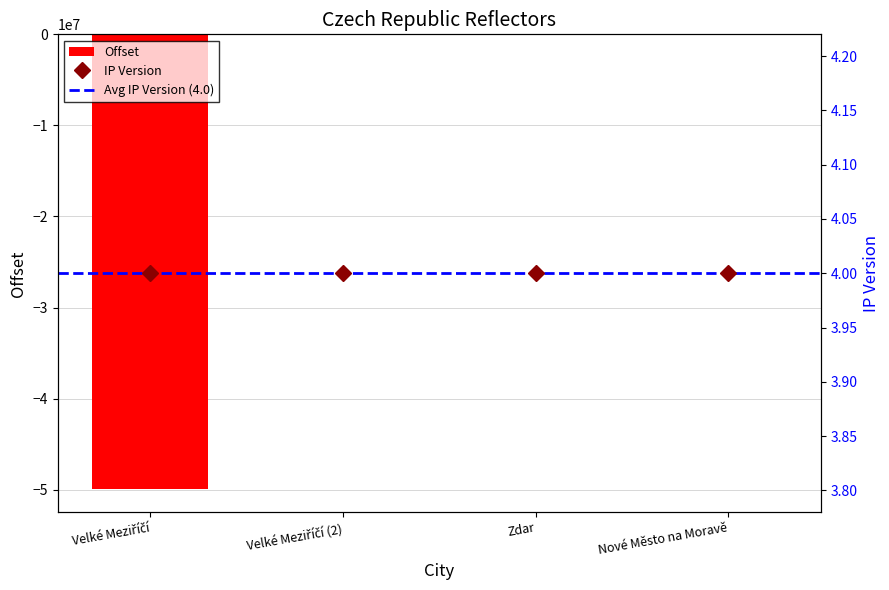

Are the bars horizontal?

No